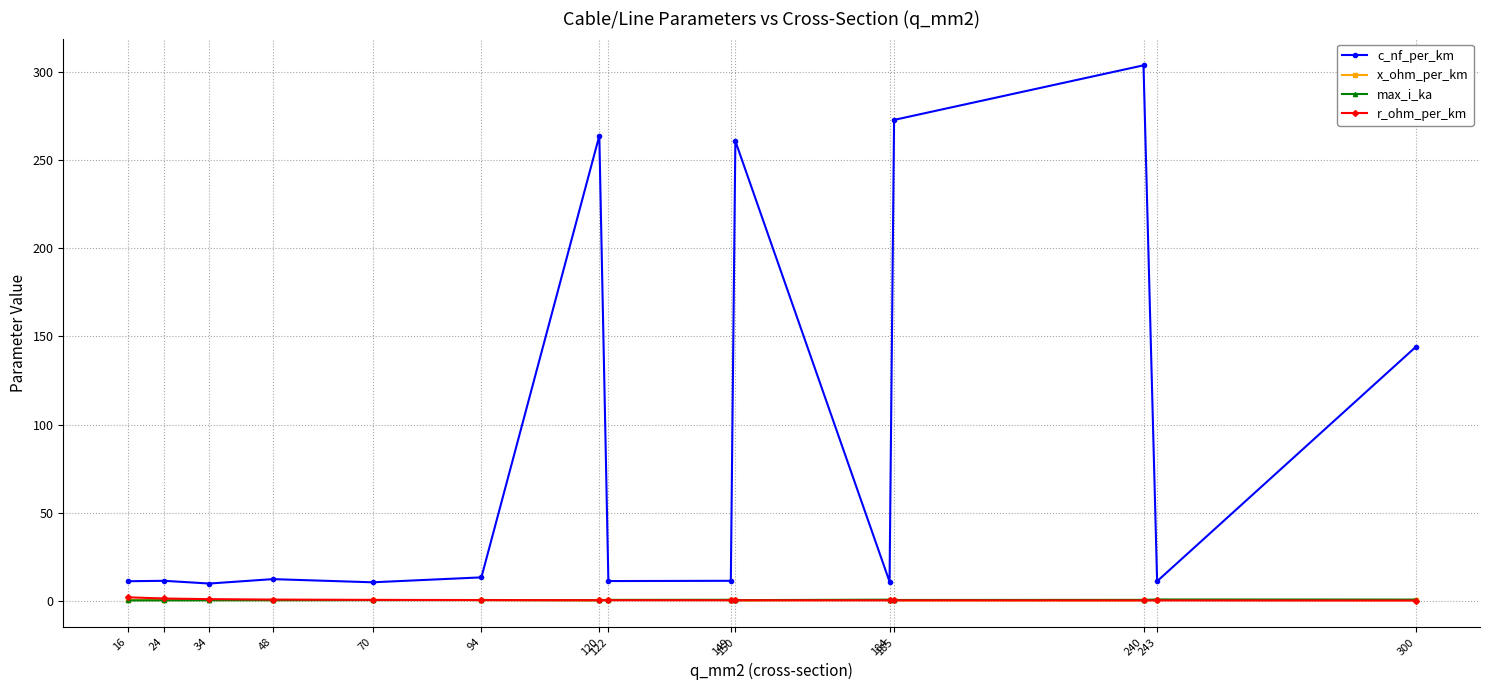

True or false: x_ohm_per_km has more than 0 points higher than both neighbors.

True